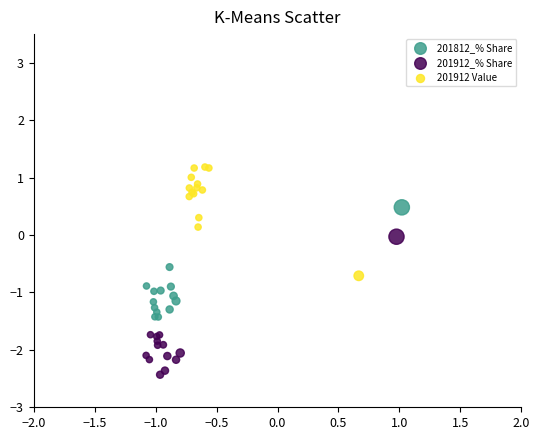

Which series reaches the maximum Y coordinate?

201912 Value